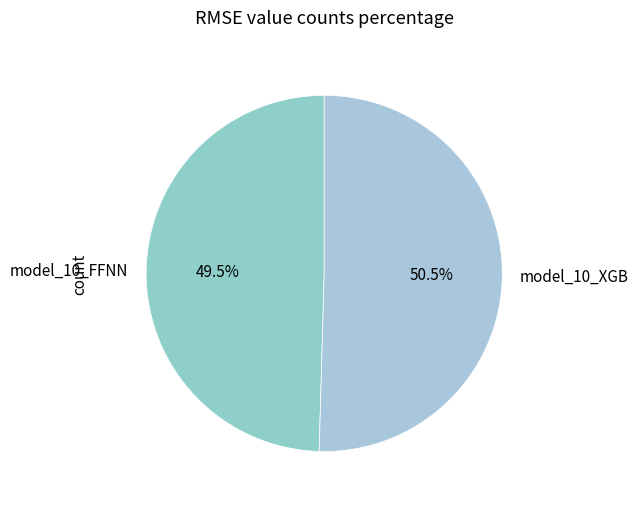

Does any single category account for the majority?

Yes